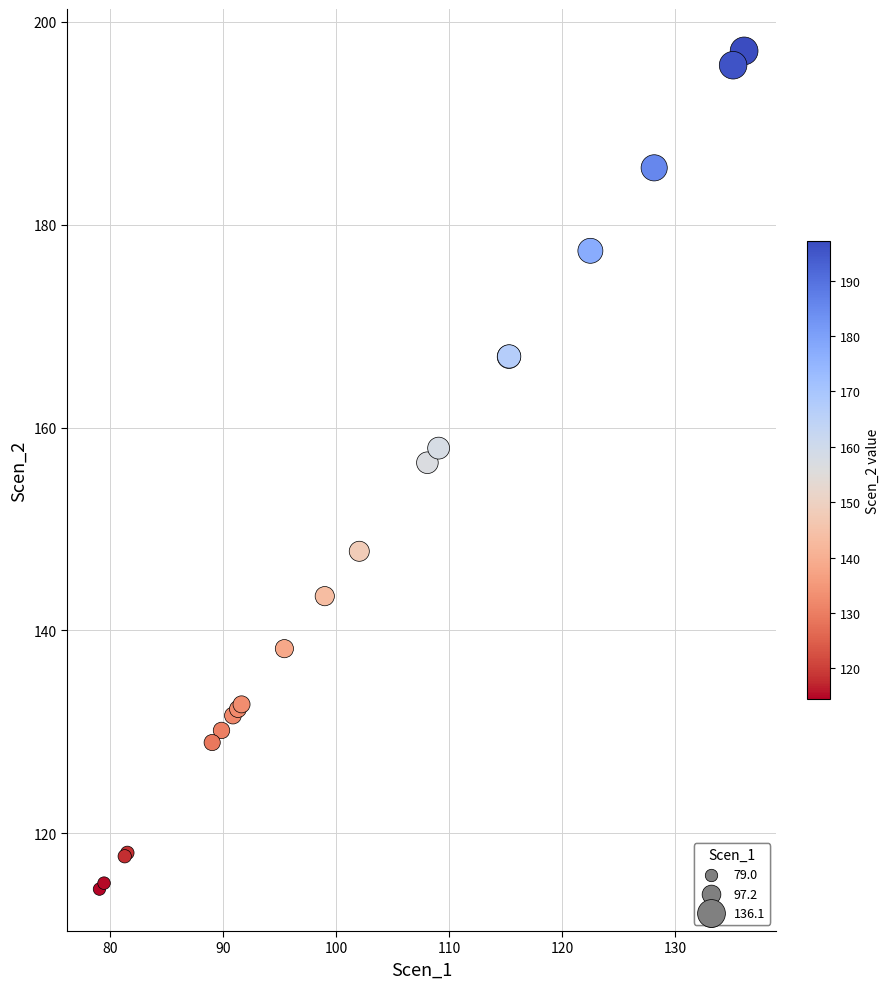

What Y value in the scatter plot is closest to 155?

156.5